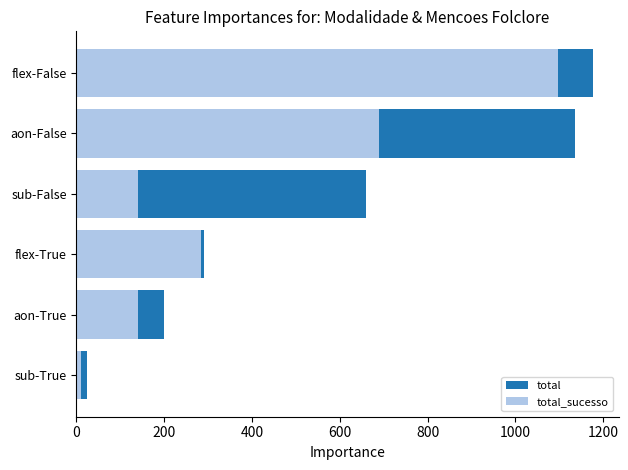

Read the total_sucesso value at 0.

11